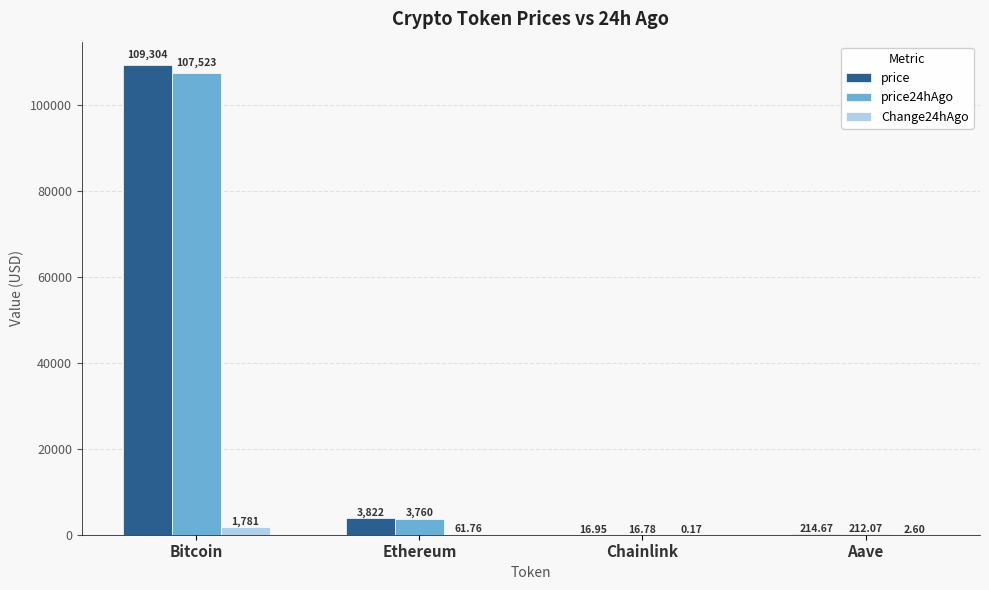

Is it true that price equals 16.9 at Chainlink?

True